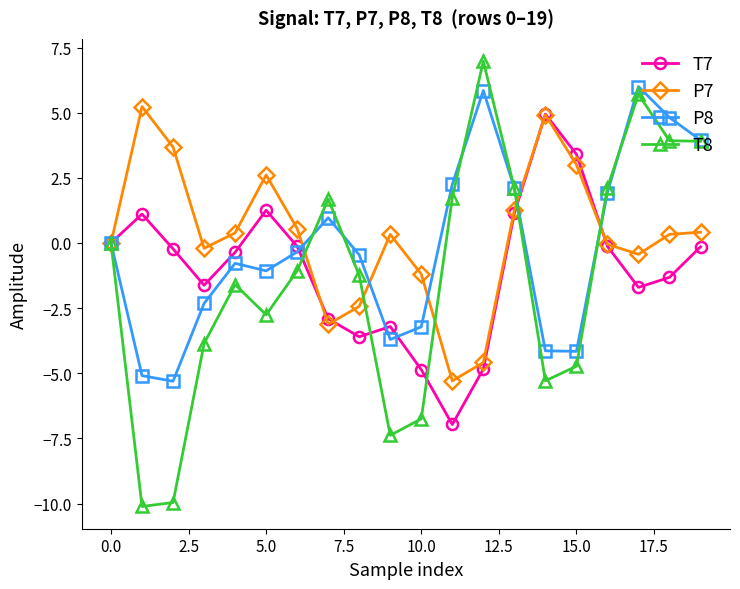

What is the minimum value for P7?

-5.3